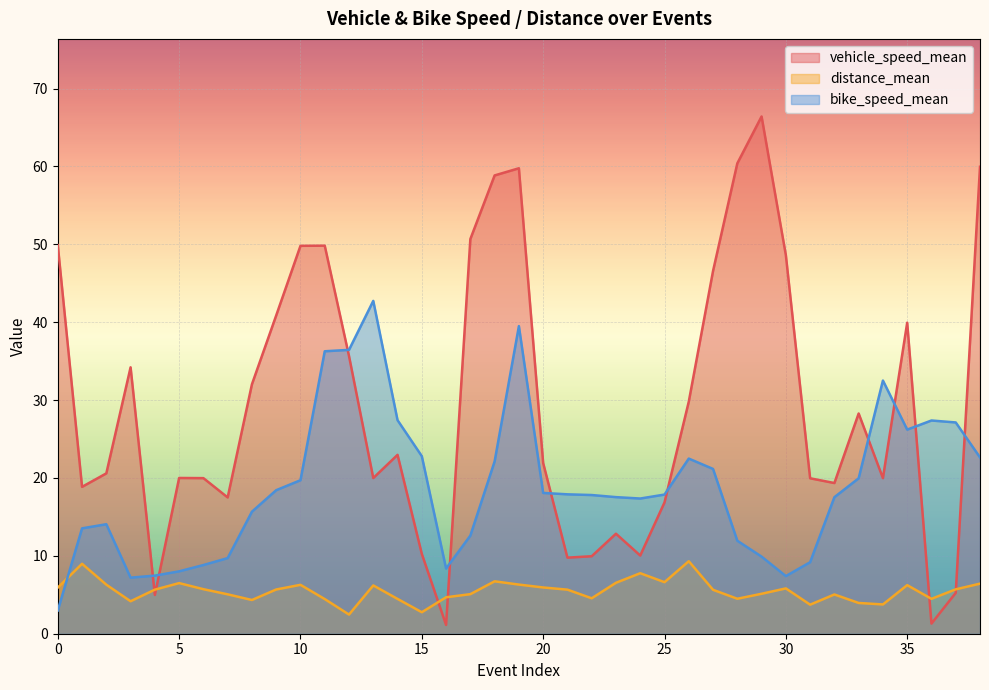

What is the difference between the distance_mean values at 29 and 9?

0.5